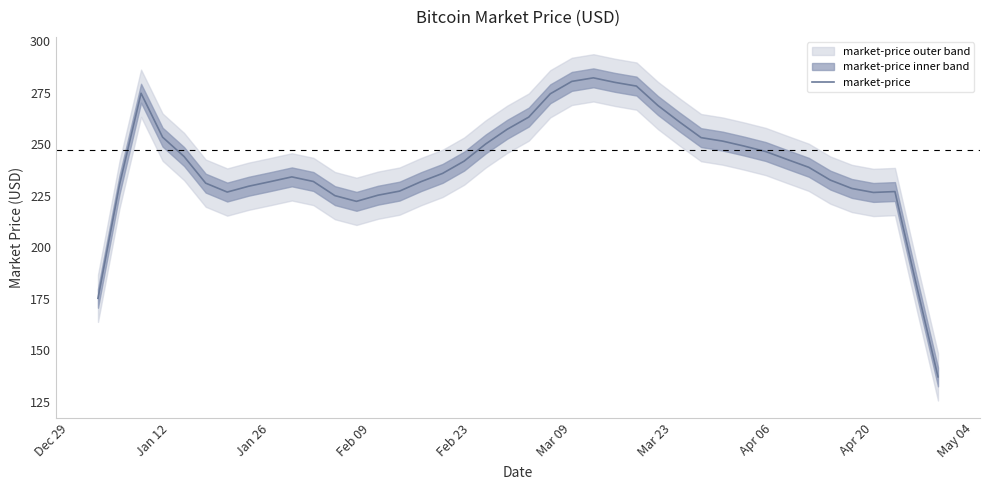

Is it true that the value at Dec 29 is 175.2?

True